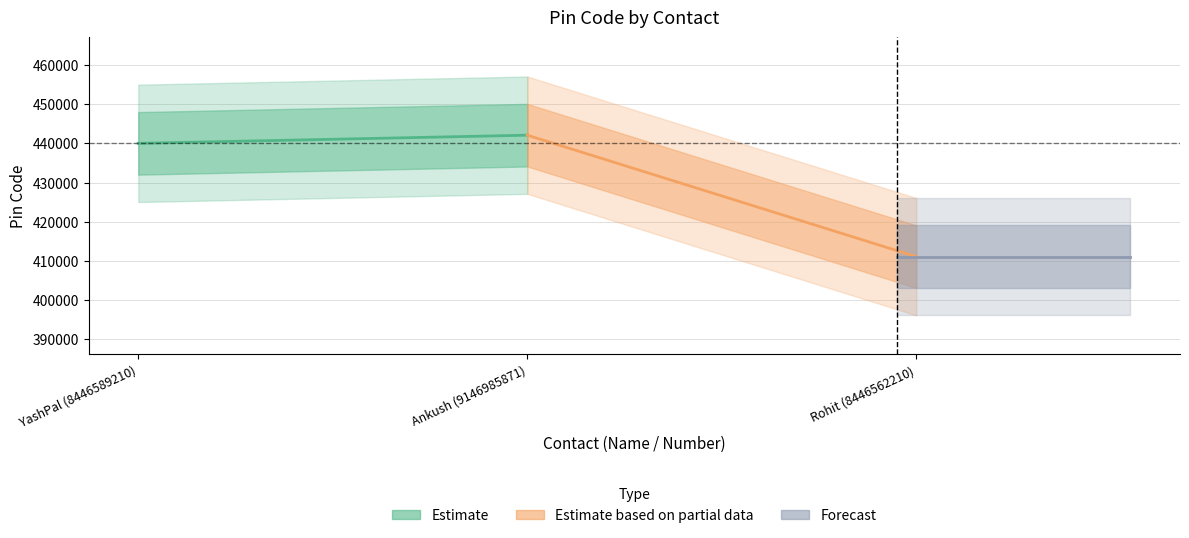

What is the difference between the Estimate values at YashPal (8446589210) and Ankush (9146985871)?

2090